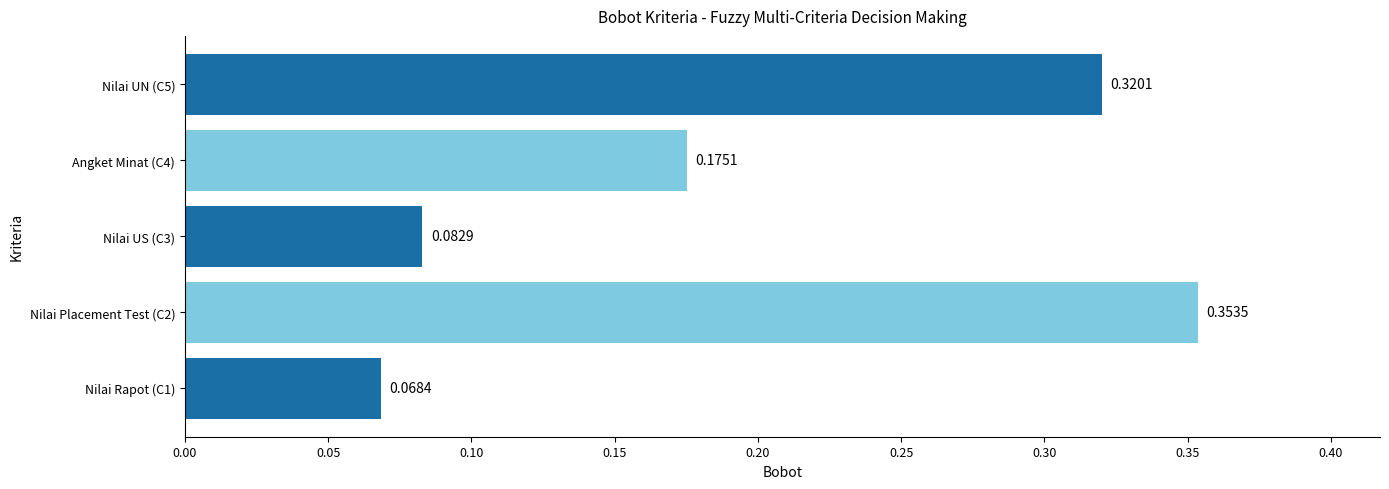

List the labels in order of value, largest first.

Nilai Placement Test (C2), Nilai UN (C5), Angket Minat (C4), Nilai US (C3), Nilai Rapot (C1)